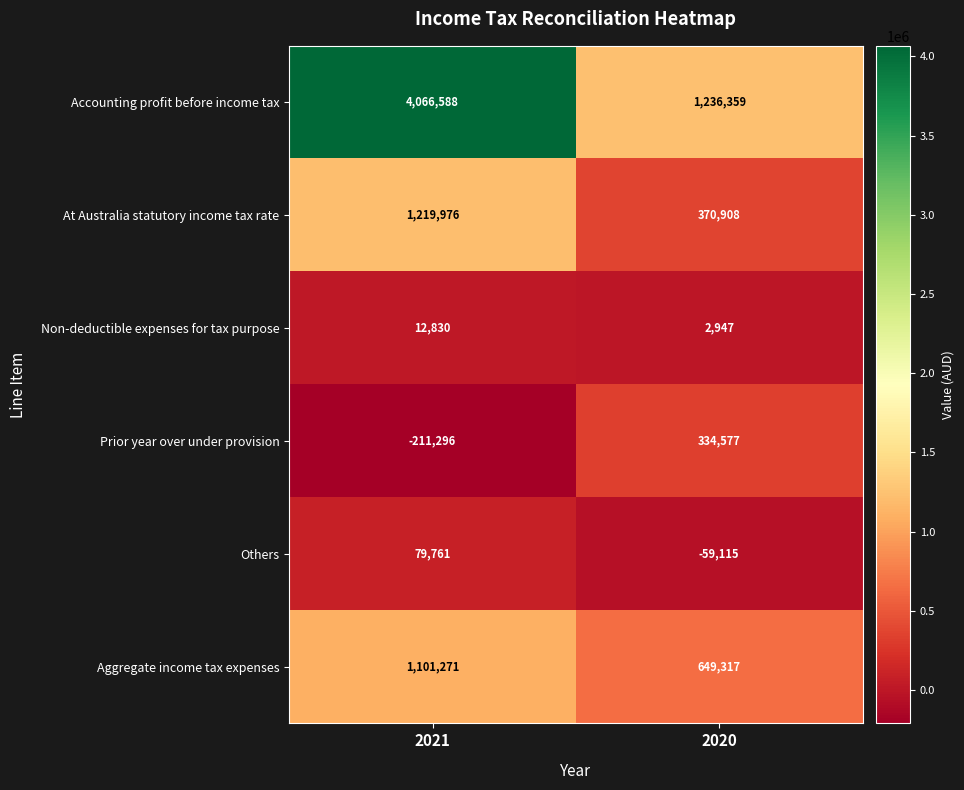

What is the difference between the Accounting profit before income tax values at 2021 and 2020?

2830229